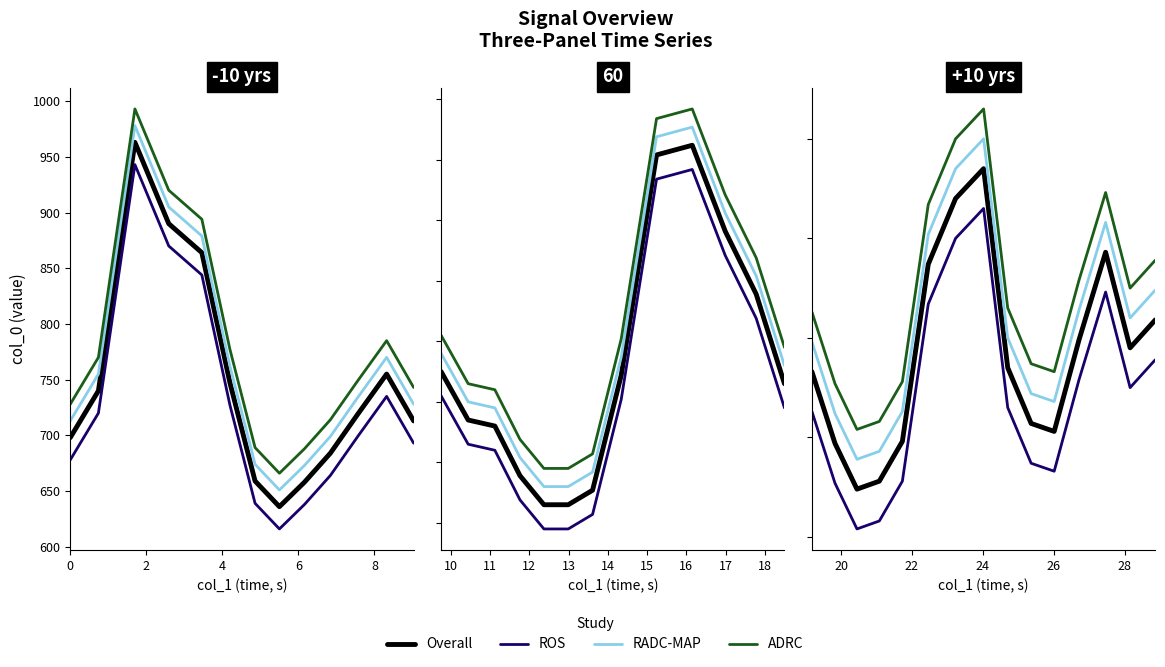

What is the difference between the maximum and second lowest values in the RADC-MAP series?

157